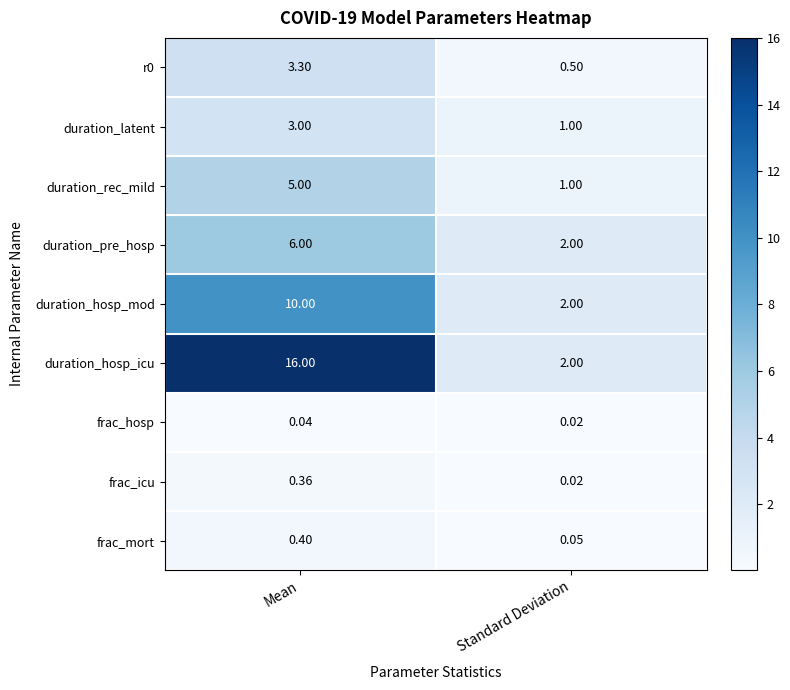

At which category does the chart reach its peak across all series?

Mean